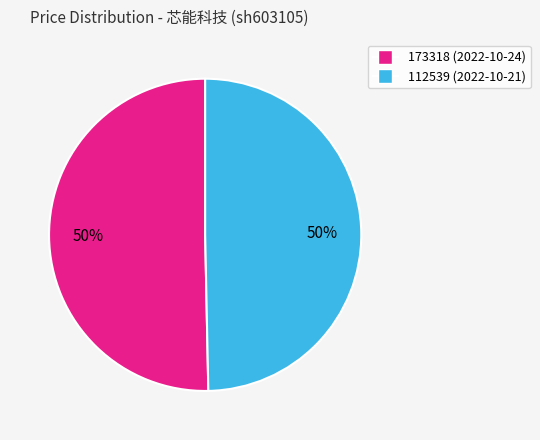

The 173318 slice represents 56% of the pie. True or false?

False